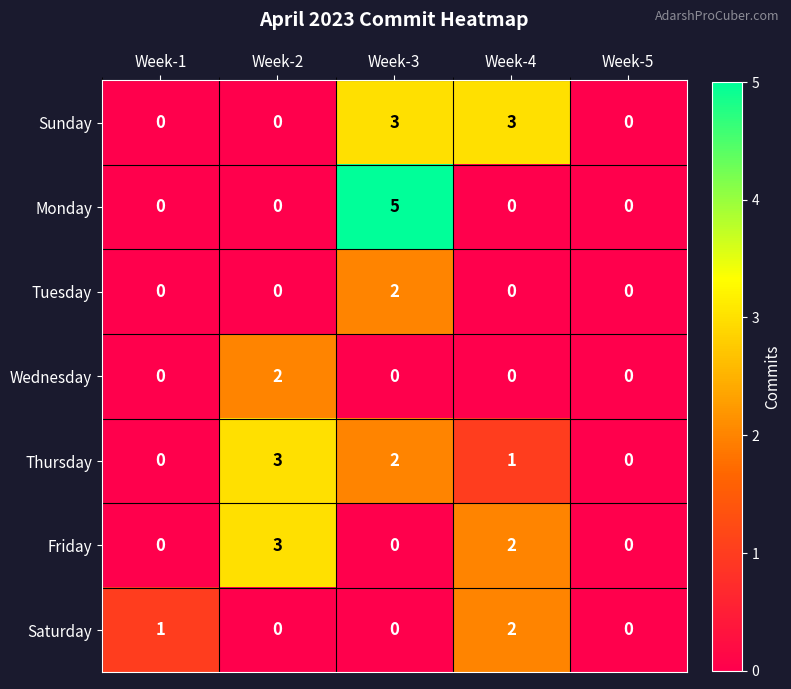

The value of Friday at Week-2 is 3. True or false?

True